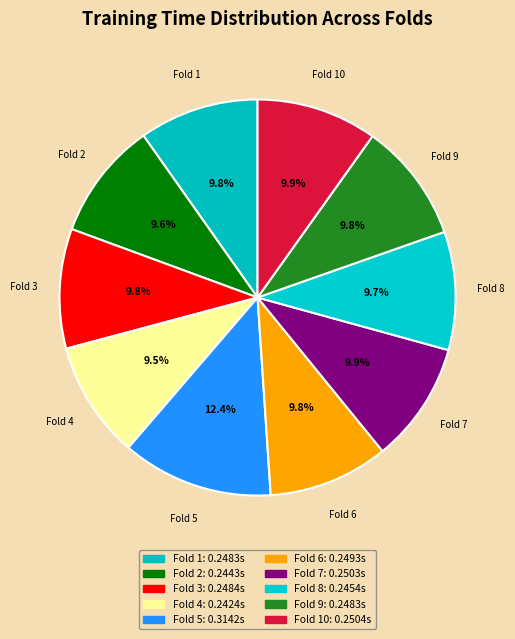

To the nearest percent, what is the average slice percentage?

10%